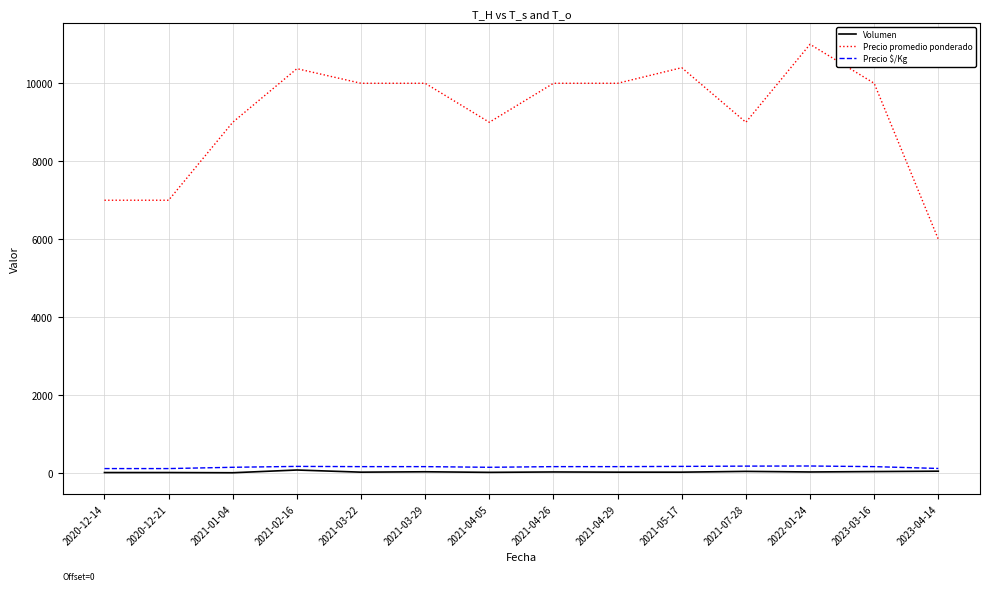

Rank the series at 2021-04-26 from highest to lowest value.

Precio promedio ponderado, Precio $/Kg, Volumen